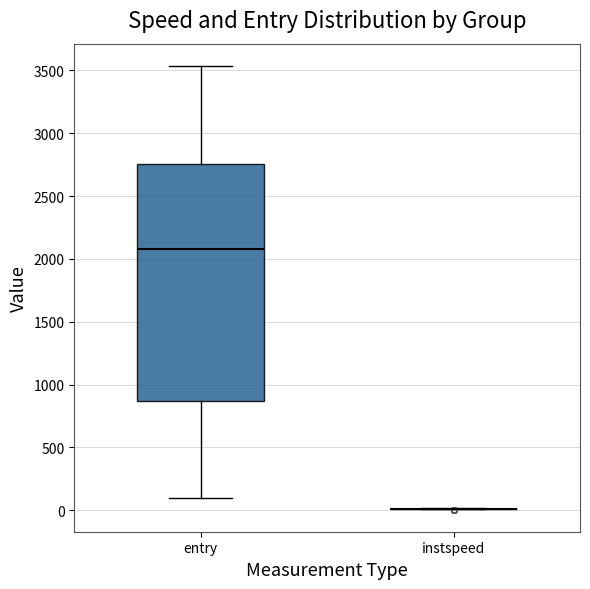

Reading left to right, read every box against the y-axis: the position of its median line, the range the box covers, and the ends of its whiskers. The values are not printed on the chart, so give them approximately, as read against the axis.

entry: median 2100, box 850 to 2750, whiskers 100 to 3550
instspeed: box collapsed to a line at 0, whiskers 0 to 0